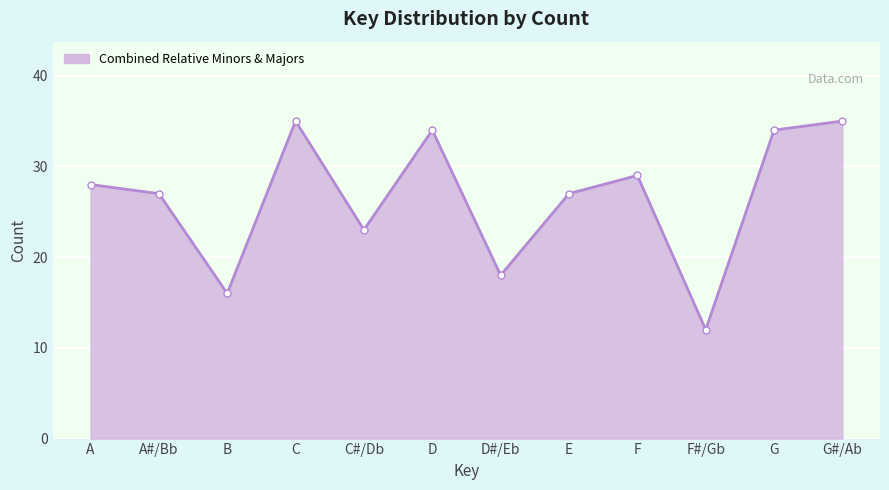

Reading left to right, list all the values displayed in this chart.

28	27	16	35	23	34	18	27	29	12	34	35